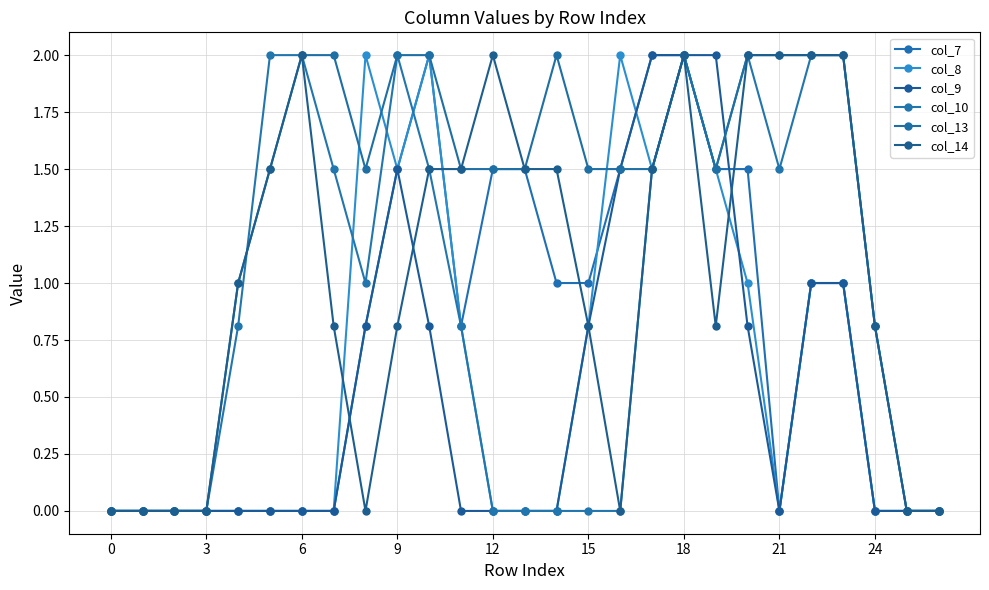

Does the chart have visible grid lines?

Yes